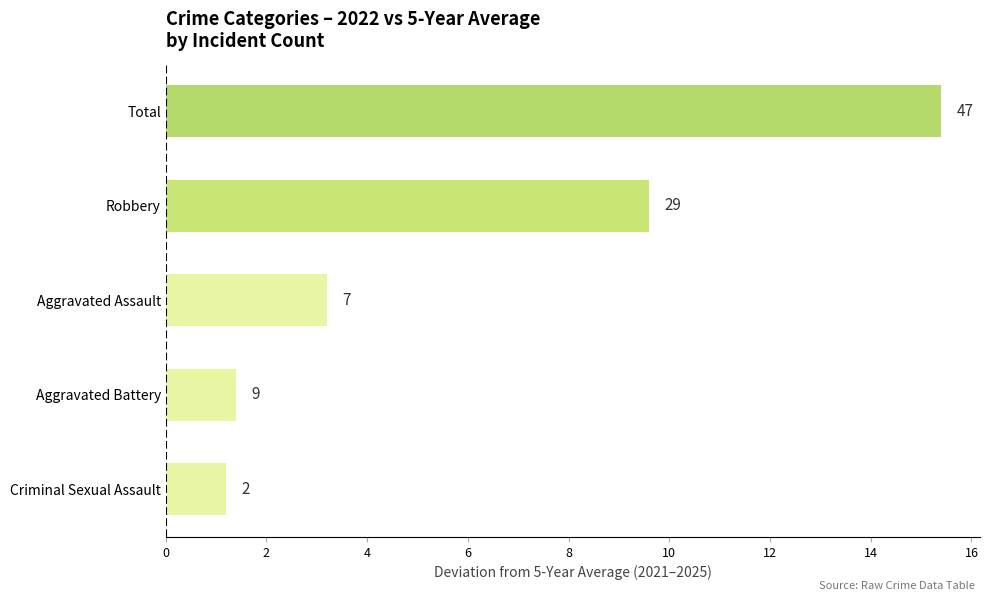

Where does the data first go above 3?

Aggravated Assault